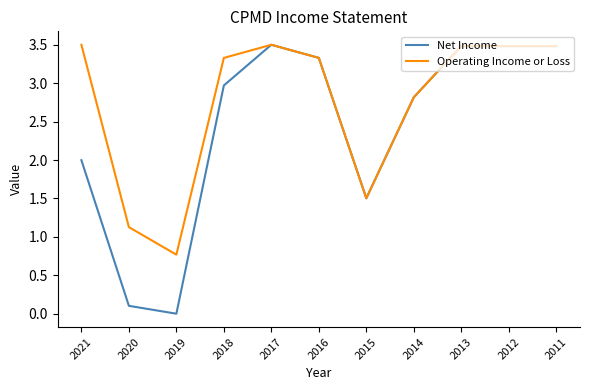

Which series has the largest total across all categories?

Operating Income or Loss